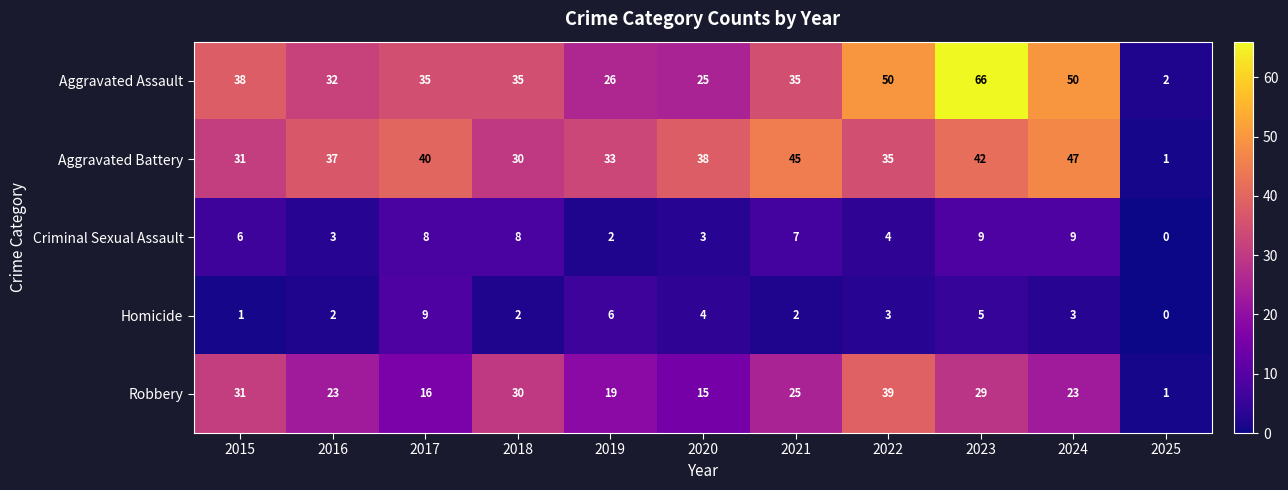

What value does the Homicide series have at 2023?

5